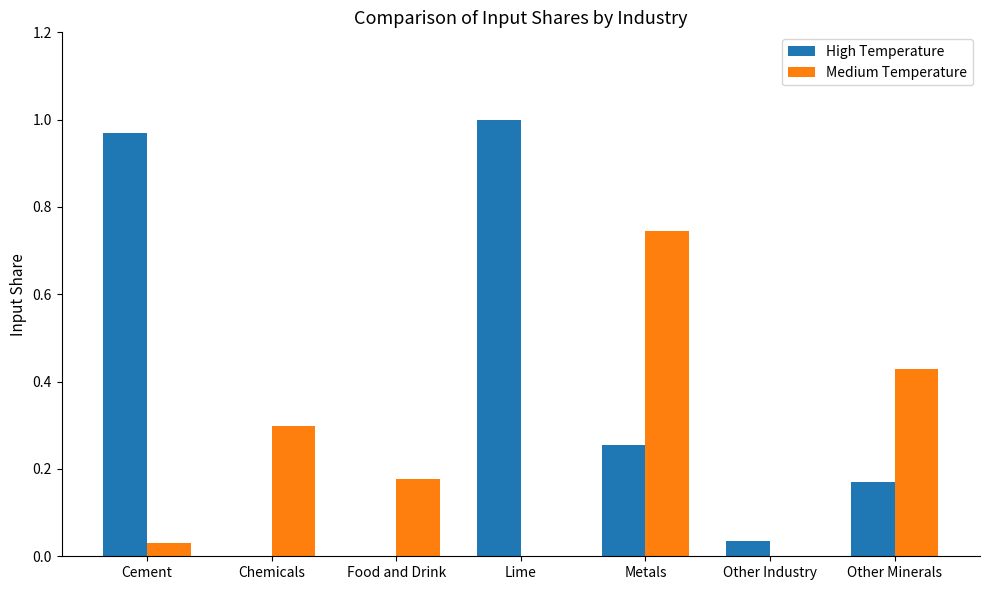

Is the value of High Temperature at Other Minerals greater than the value of Medium Temperature at Metals?

No